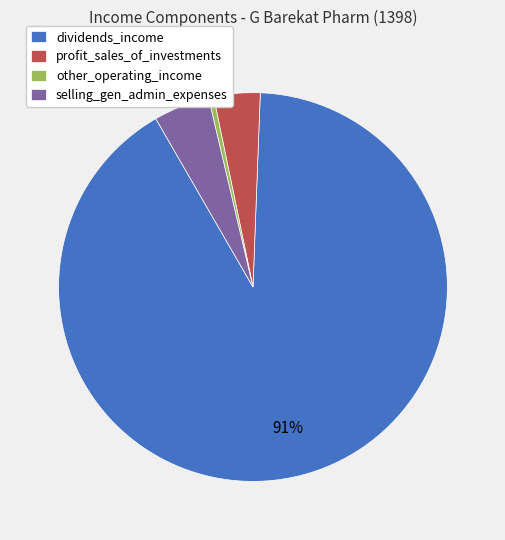

How many slices are in this pie chart?

4